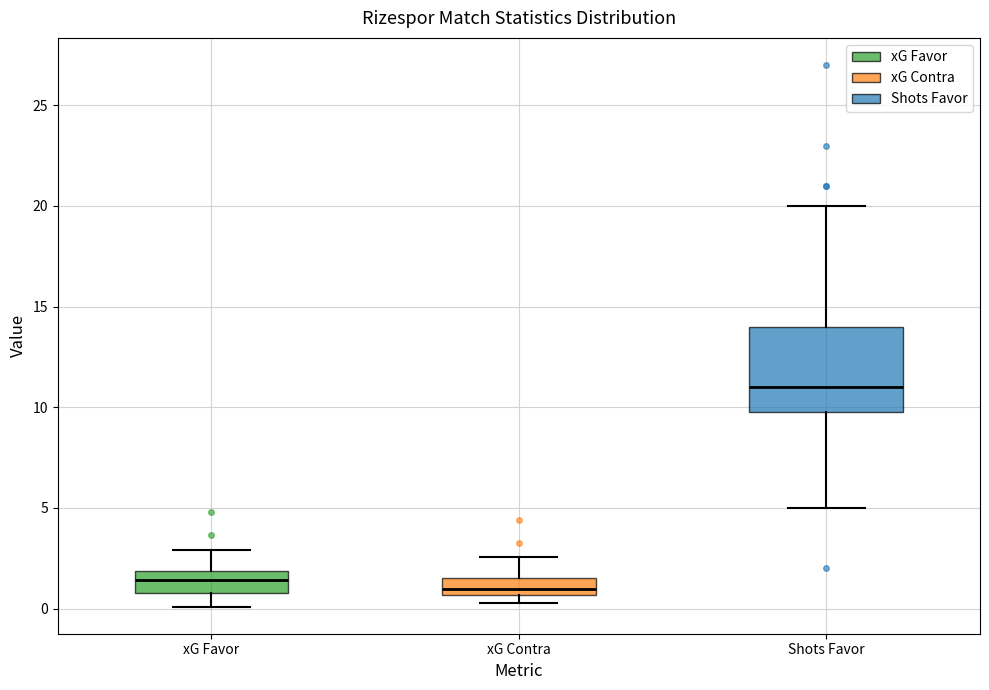

Where is the lower edge of the box for xG Favor on the y-axis? The values are not printed on the chart, so give them approximately, as read against the axis.

1.0